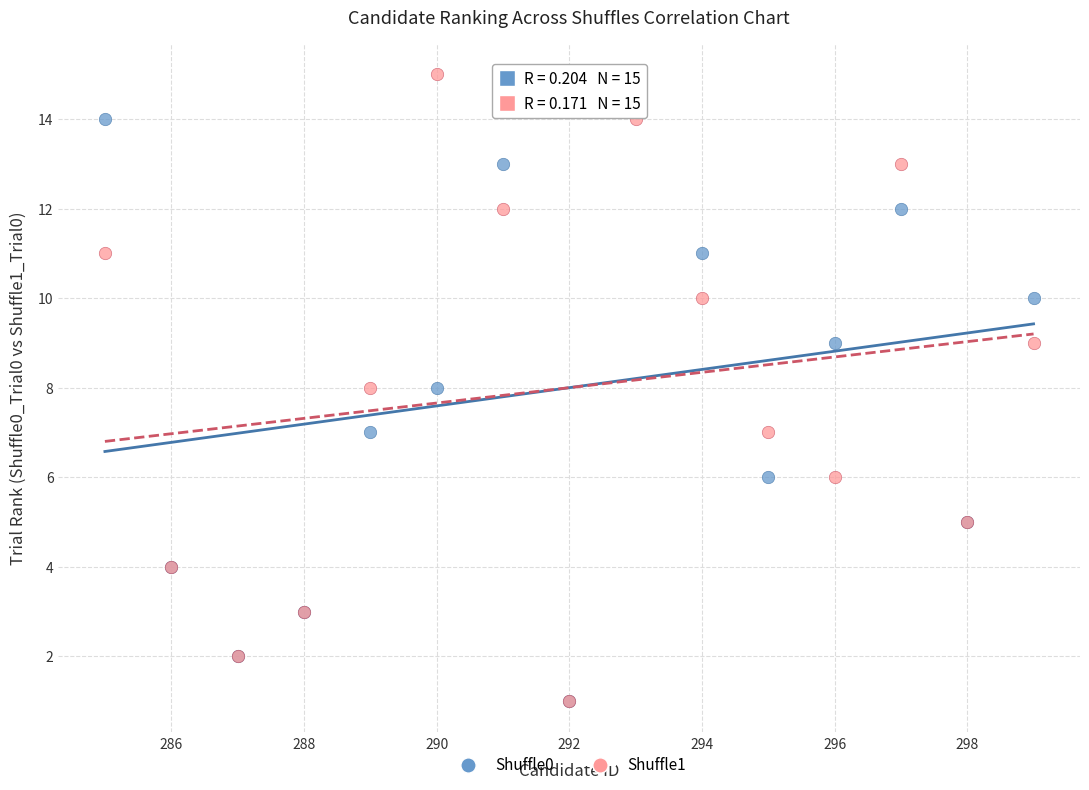

What are all the series names shown in the legend?

Shuffle0, Shuffle1